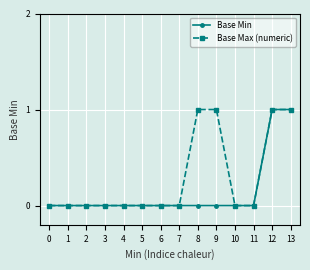

What are all the series names shown in the legend?

Base Min, Base Max (numeric)